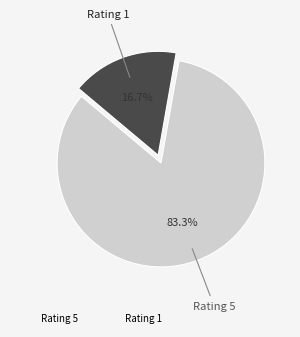

Which slice is the smallest?

Rating 1